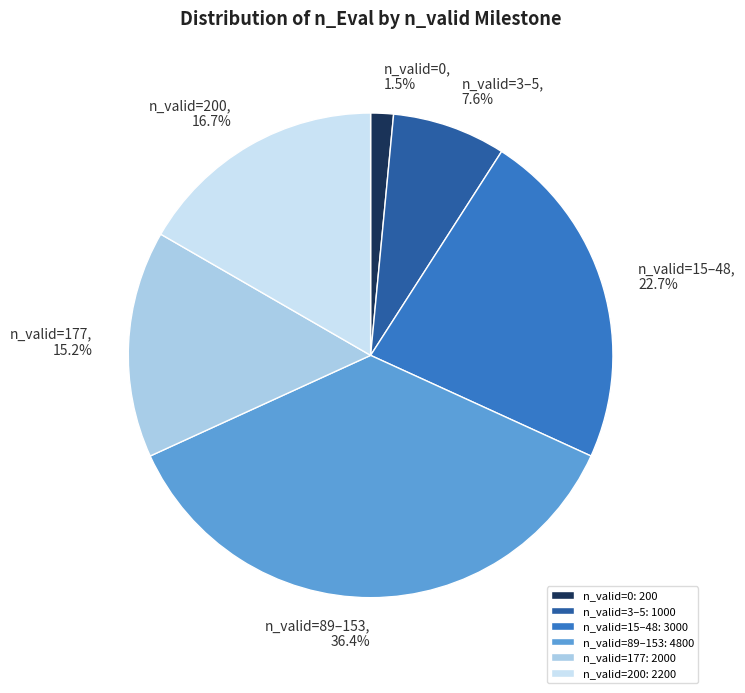

Between n_valid=0 and n_valid=200, which is larger?

n_valid=200